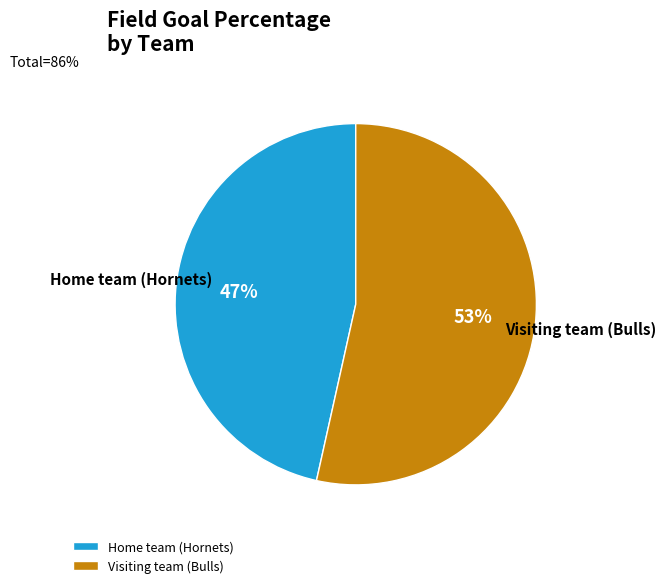

Count the number of slices in the pie.

2